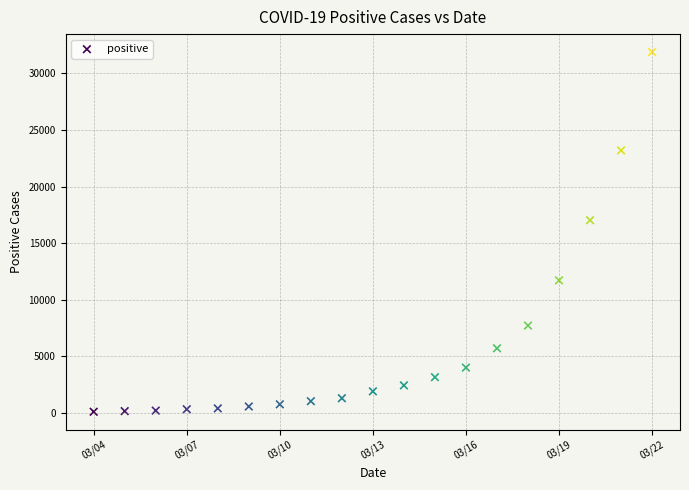

What is the range of Y values (max minus min)?

31770